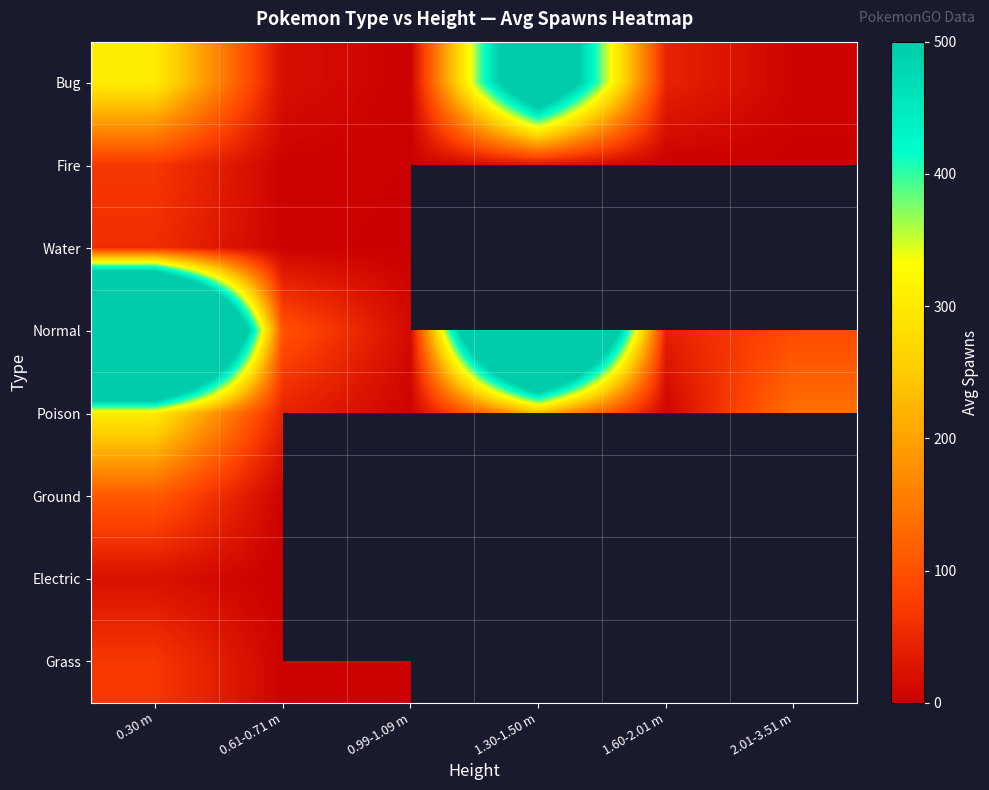

Rank the series by their maximum value, from lowest to highest.

Electric, Water, Fire, Grass, Ground, Poison, Bug, Normal